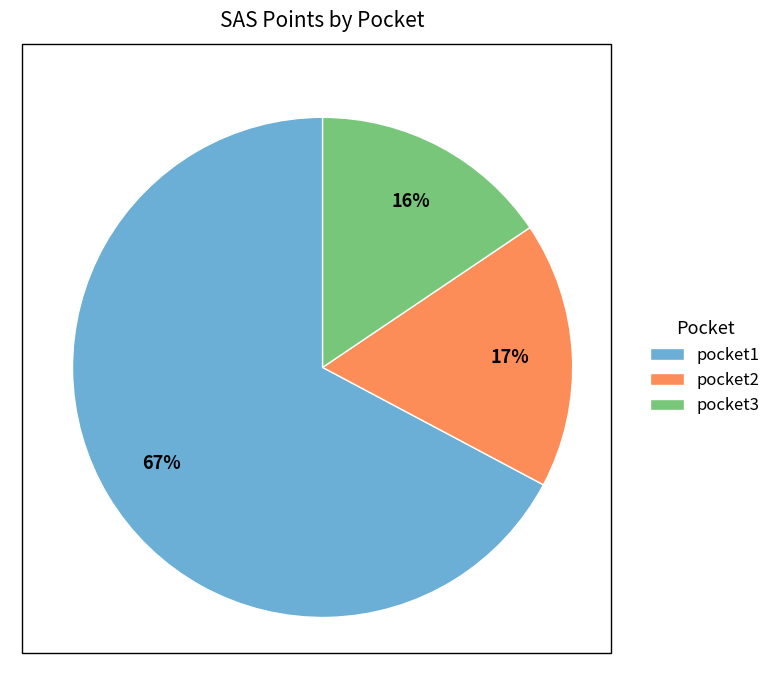

To the nearest percent, what is the combined percentage of pocket3 and pocket1?

83%